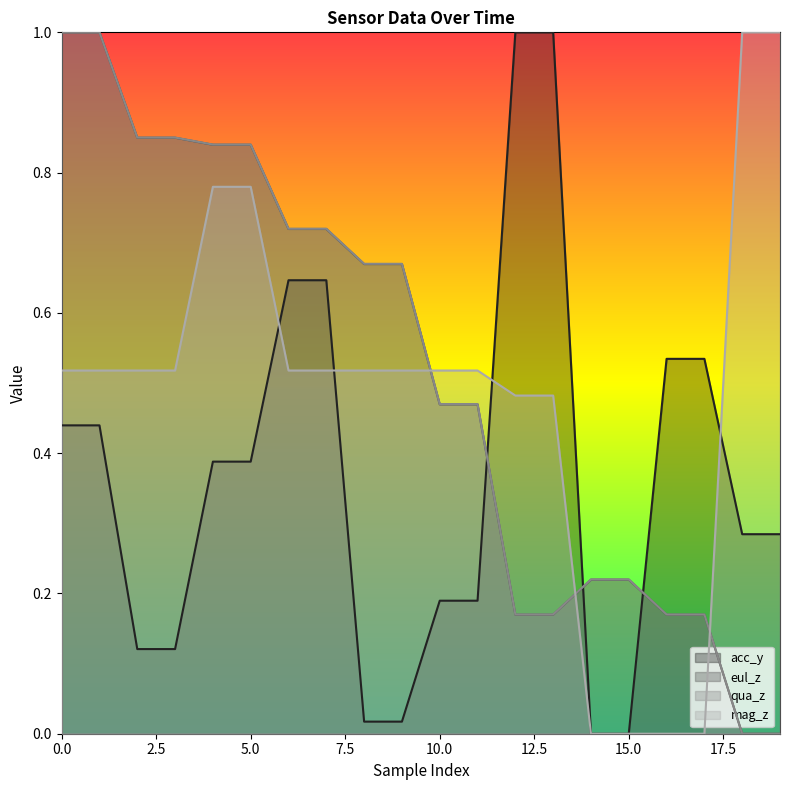

True or false: qua_z and eul_z intersect in this chart.

False